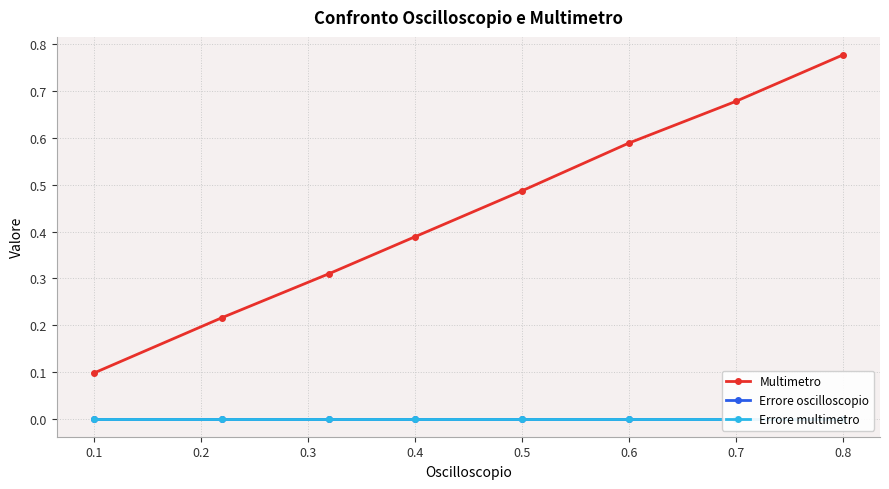

What is the value of the Multimetro point at the 2nd from the left?

0.2